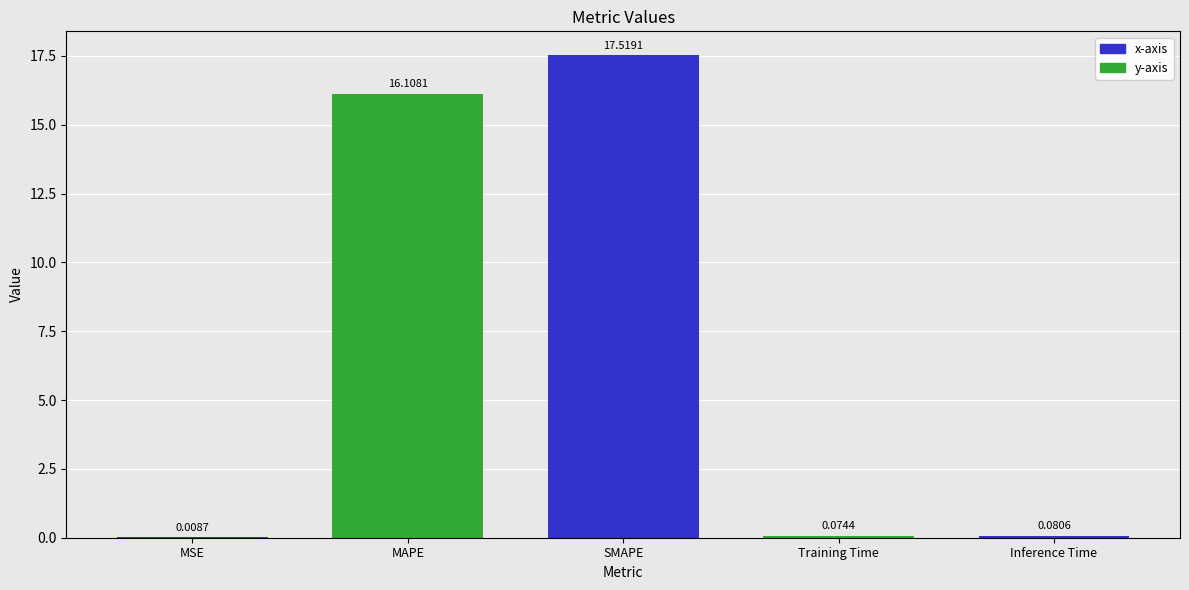

Where is the data nearest to the value 8?

Inference Time